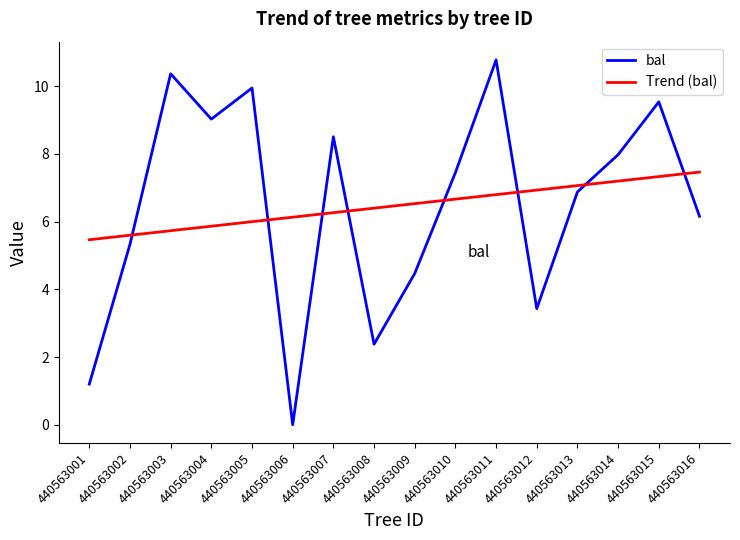

What value does the bal series have at 440563009?

4.5